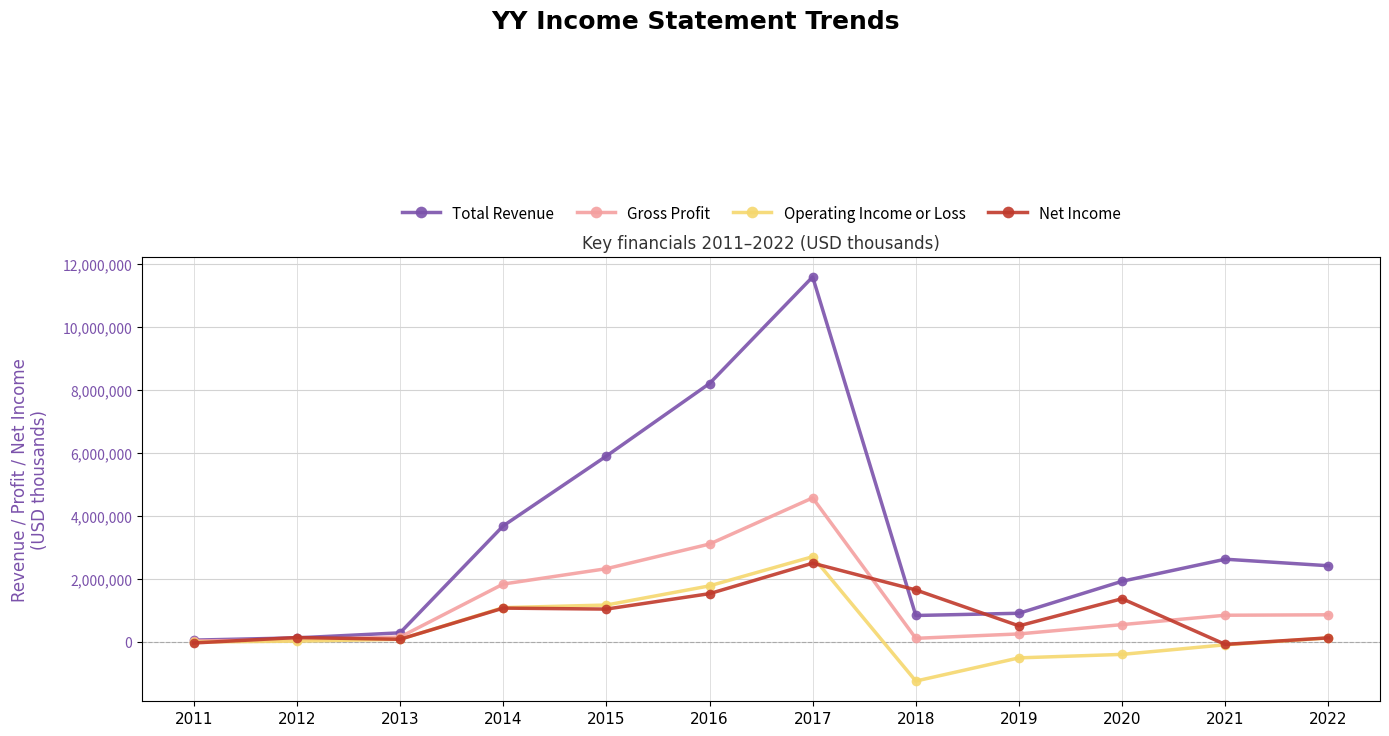

Which series changed the most between 2012 and 2022?

Total Revenue